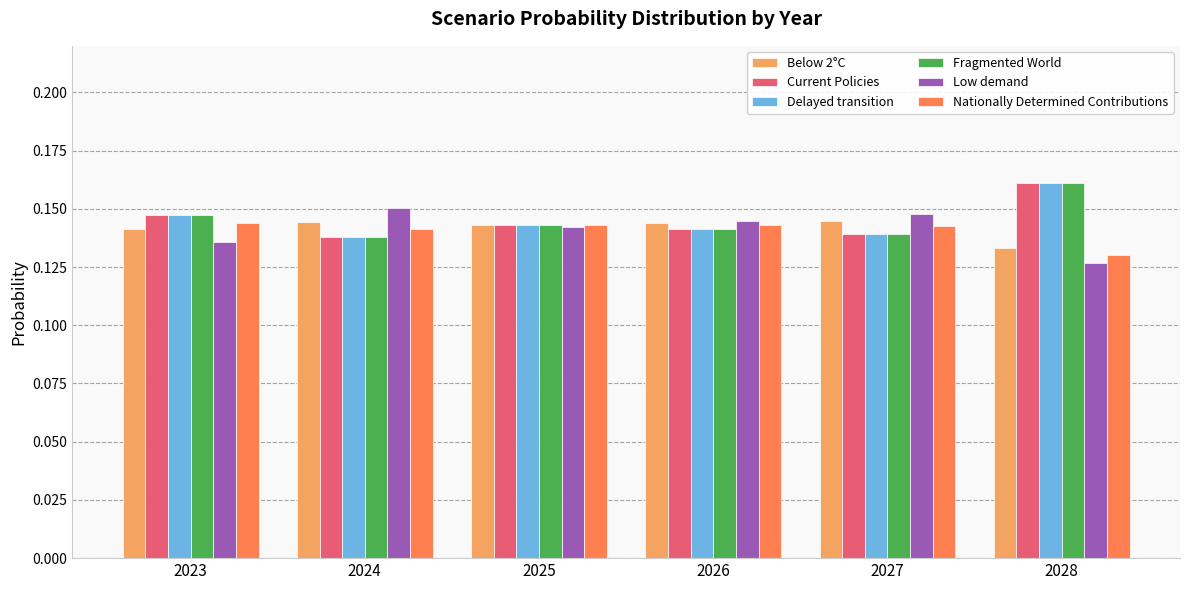

At which category does the chart reach its peak across all series?

2028